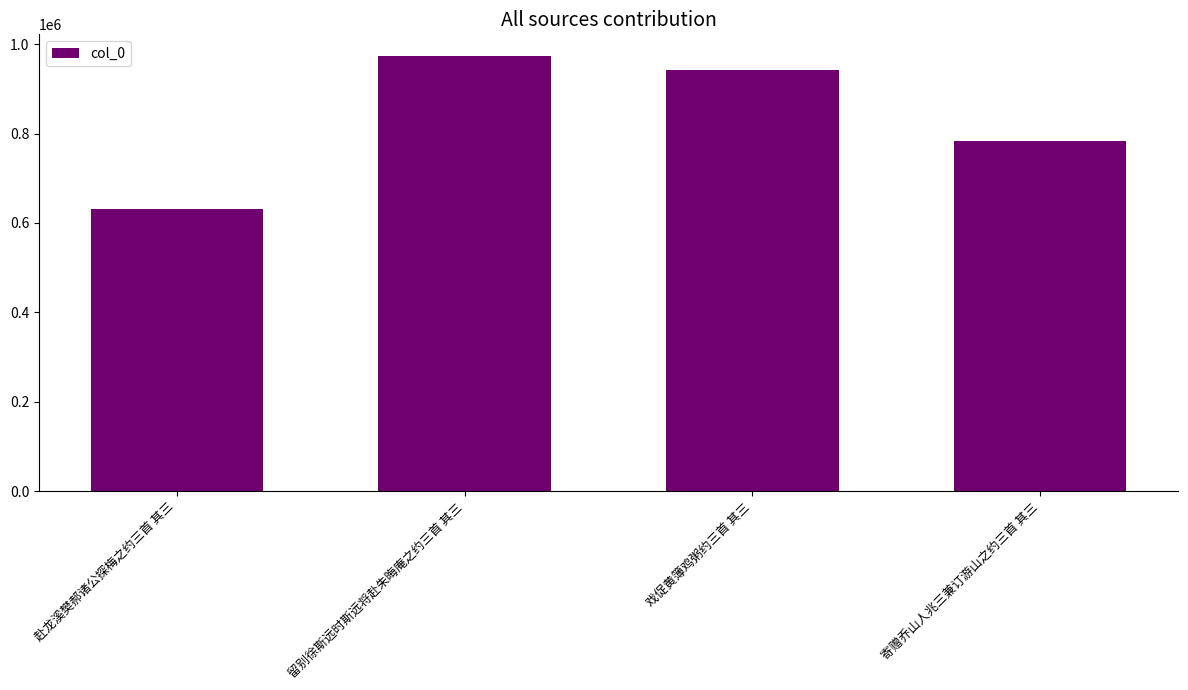

What is the value of the 3rd bar from the left?

942421